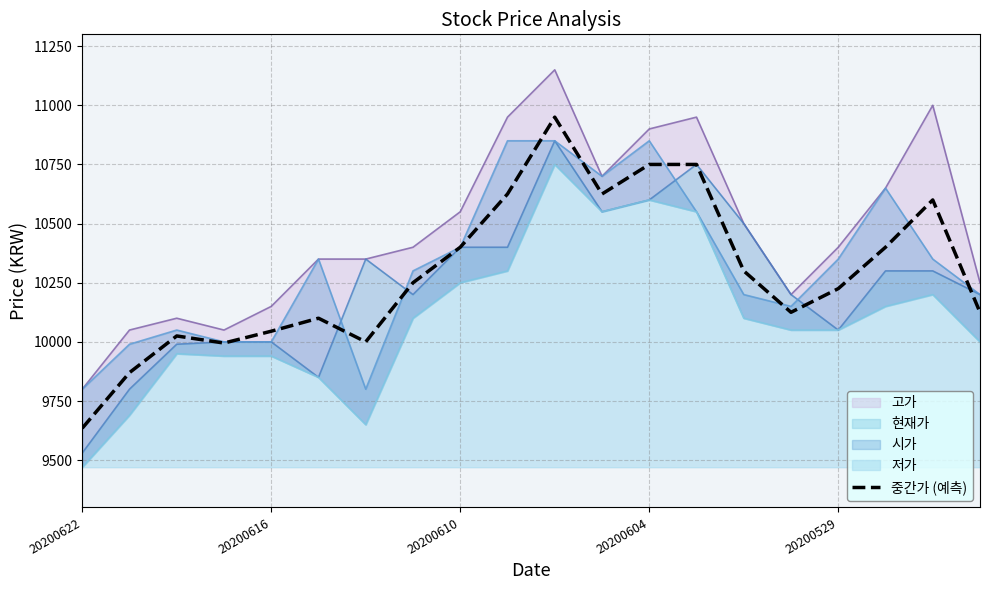

The value of 중간가 (예측) at 20200622 is 9635. True or false?

True